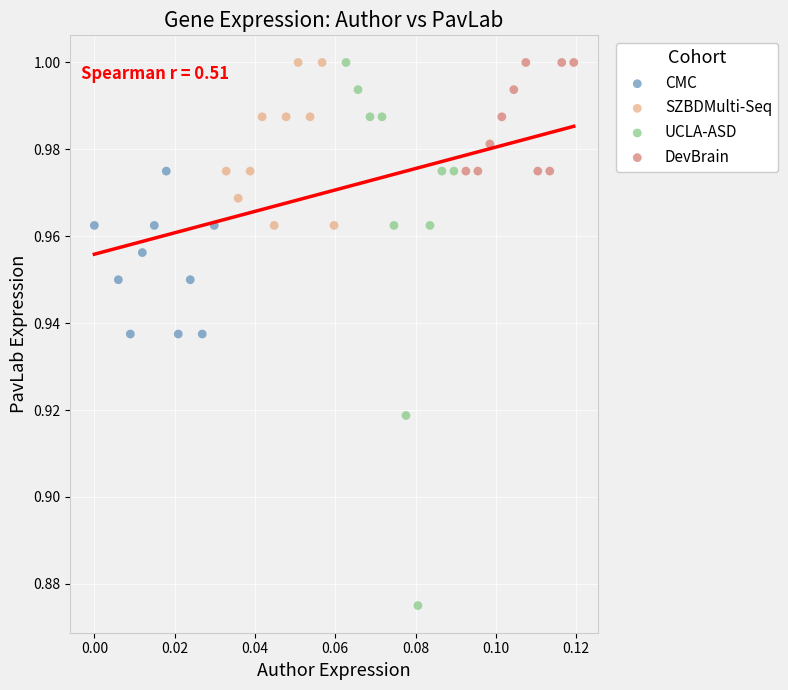

Which series has the largest Y range (max minus min)?

UCLA-ASD